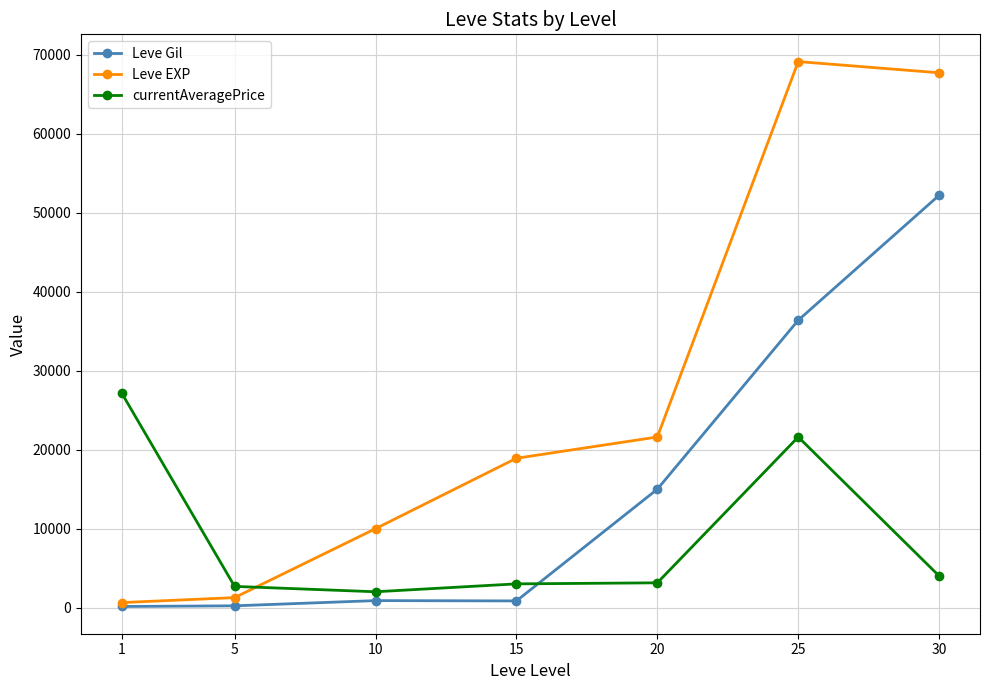

At which category is the sum across all series the highest?

25